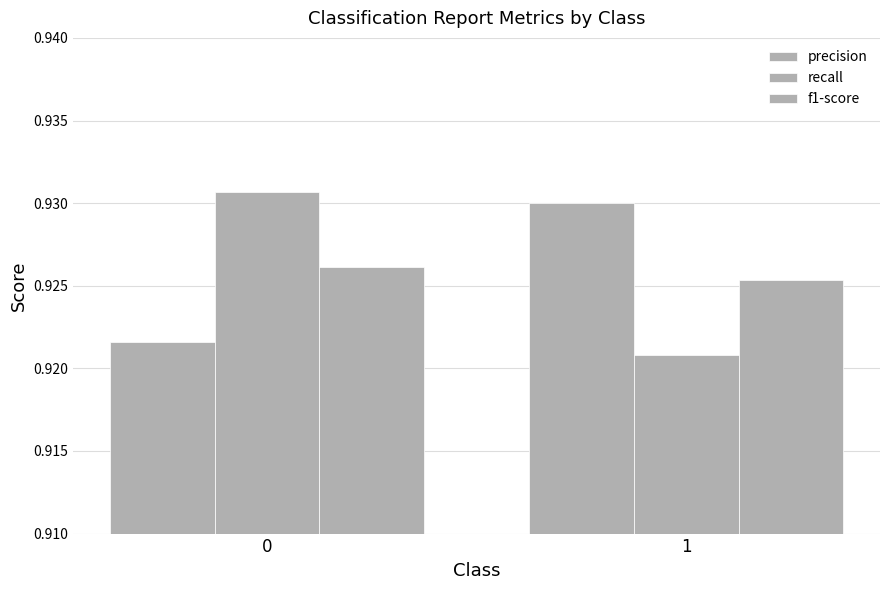

How many groups of bars are there?

2